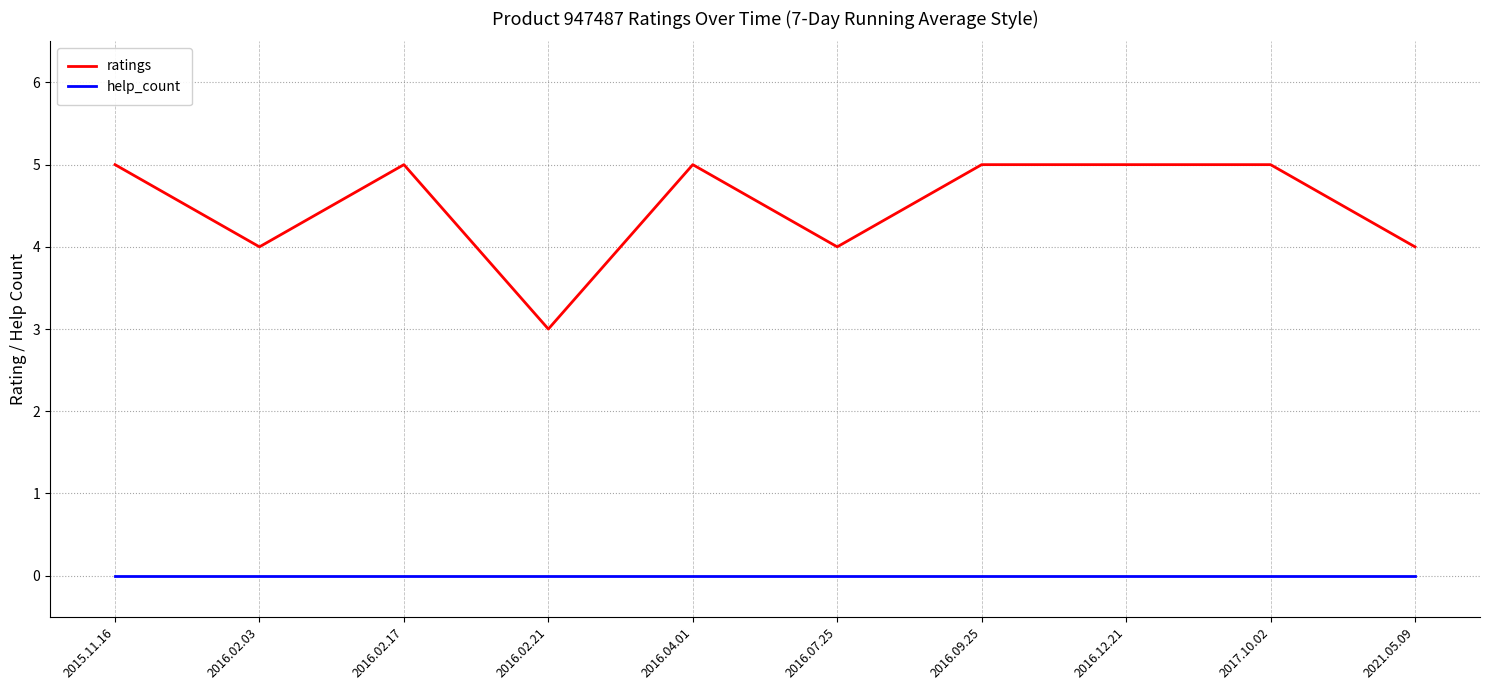

What is the difference between the highest and lowest values at 2016.12.21?

5